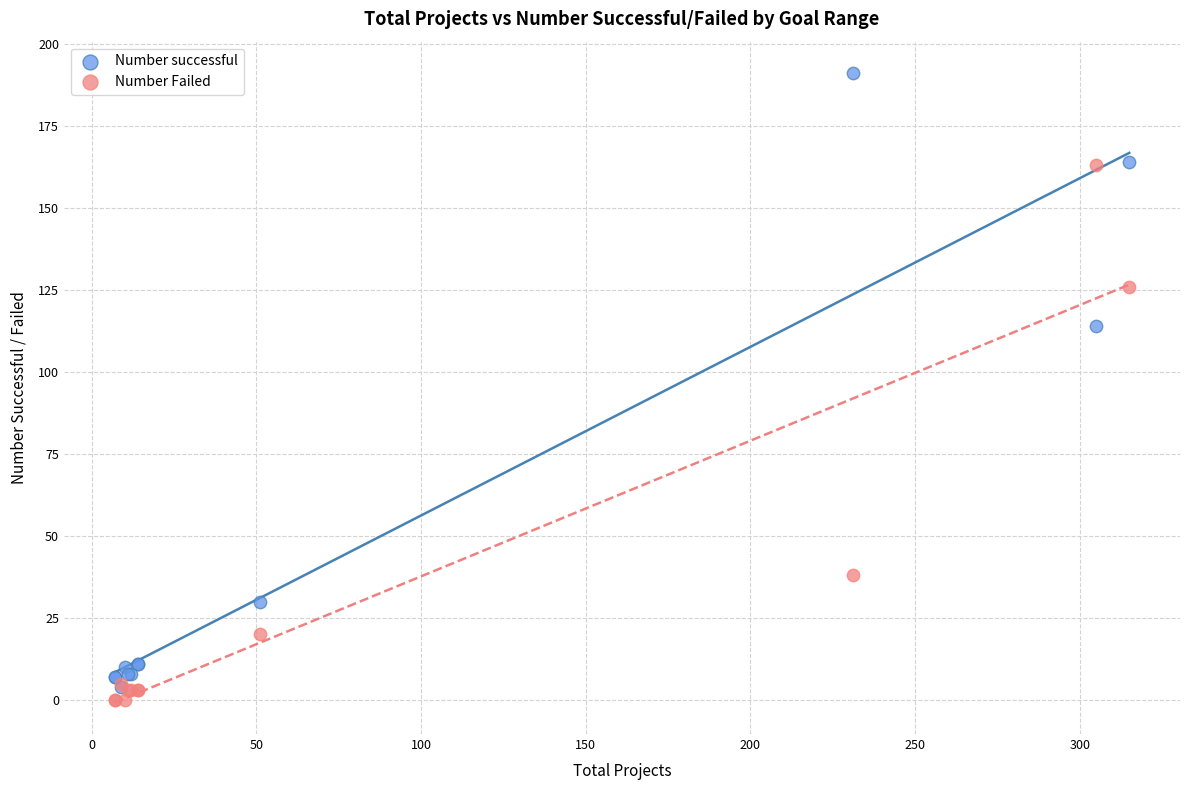

What are all the series names shown in the legend?

Number successful, Number Failed